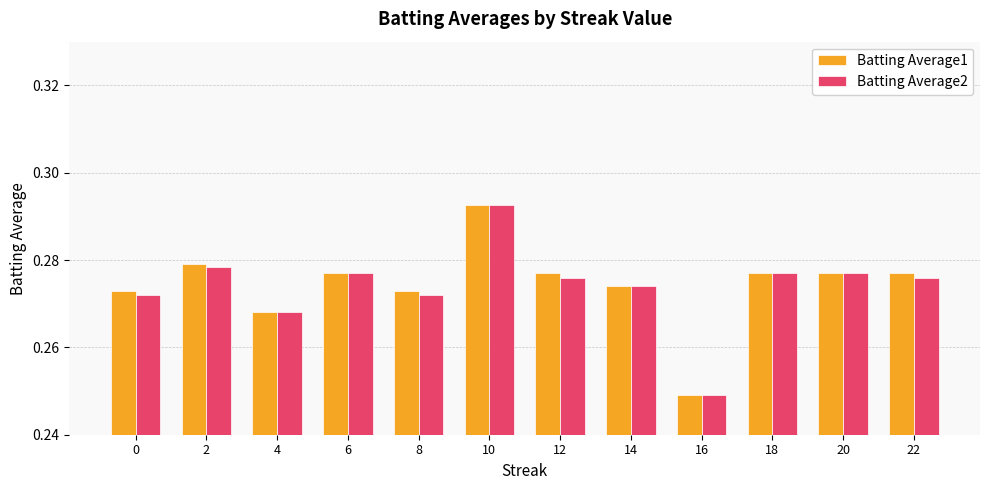

At which category does the chart reach its minimum across all series?

16